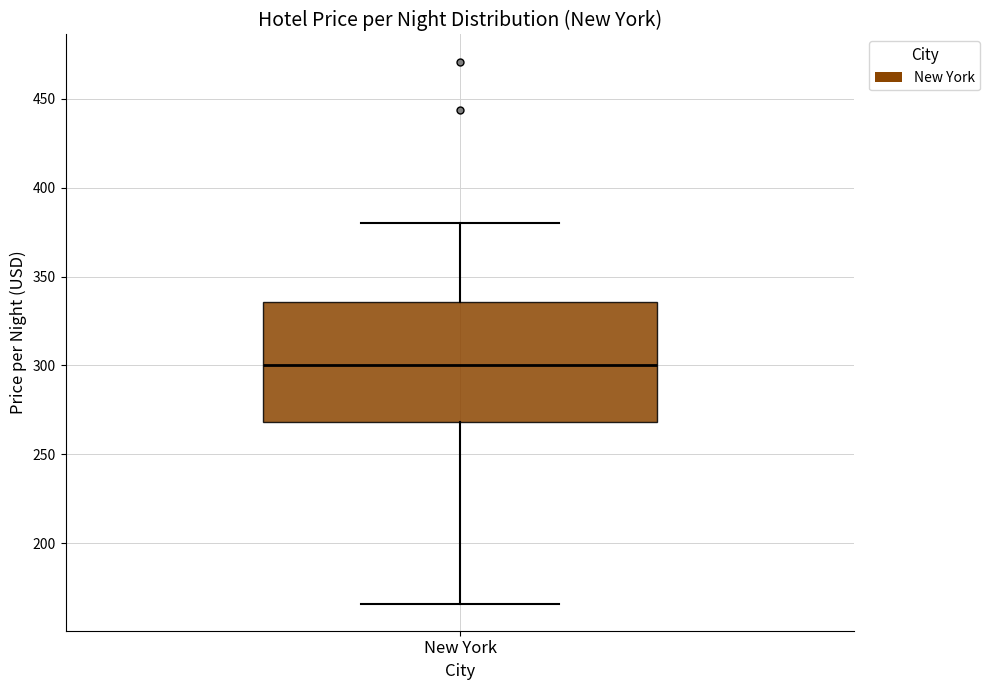

Where is the lower edge of the box for New York on the y-axis? The values are not printed on the chart, so give them approximately, as read against the axis.

270